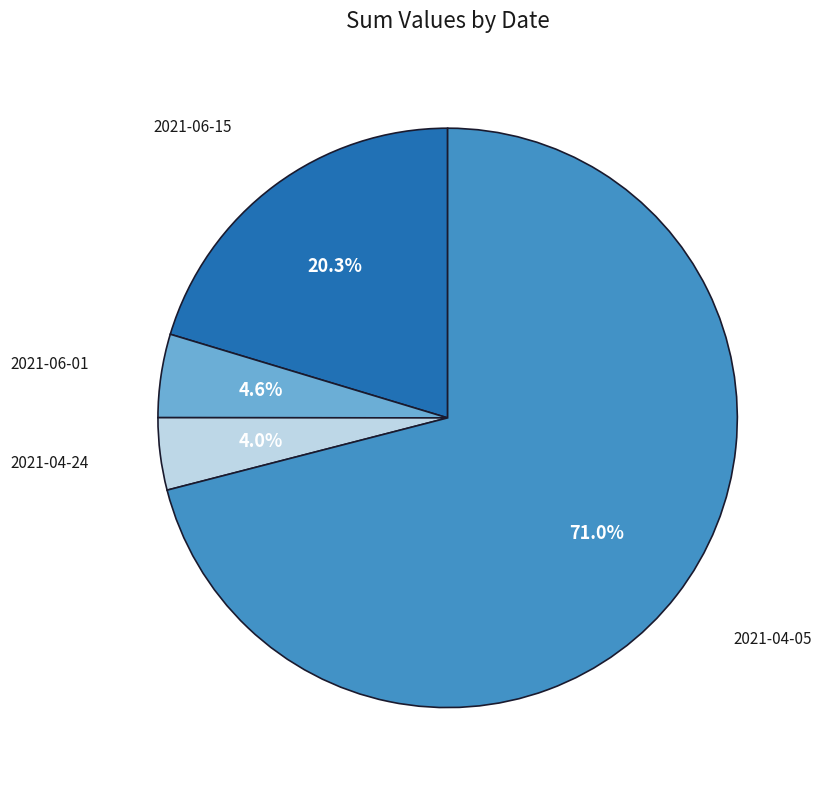

What percentage is the 2021-06-15 slice, to the nearest percent?

20%